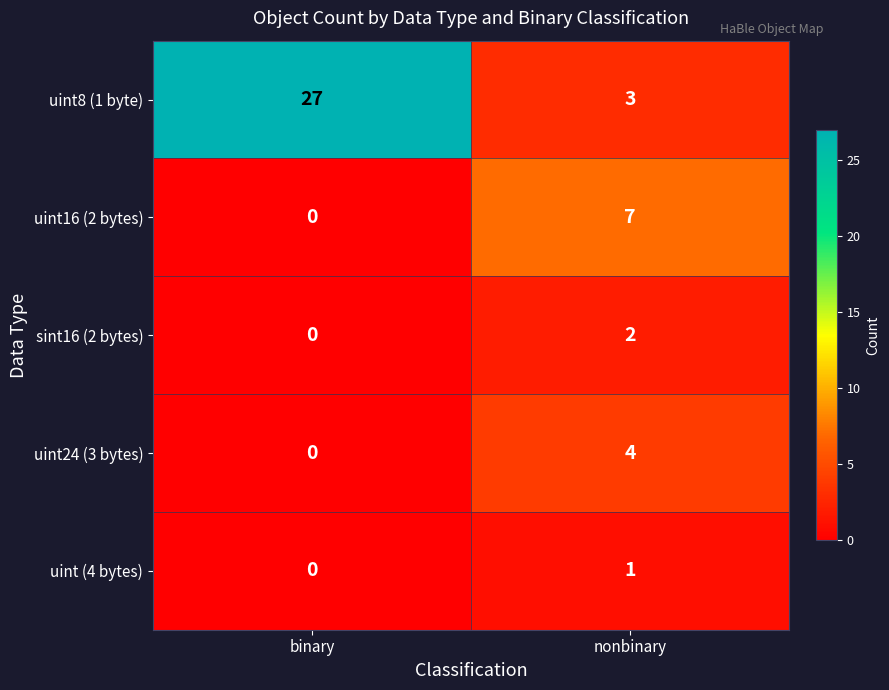

At which category is the sum across all series the highest?

binary